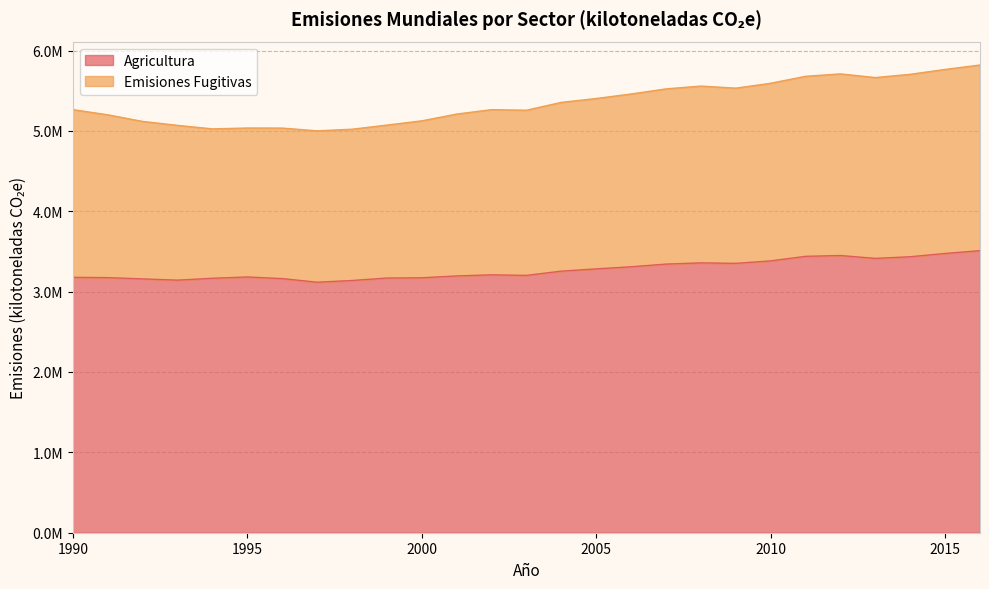

What is the approximate value of Emisiones Fugitivas at 1995?

5035700